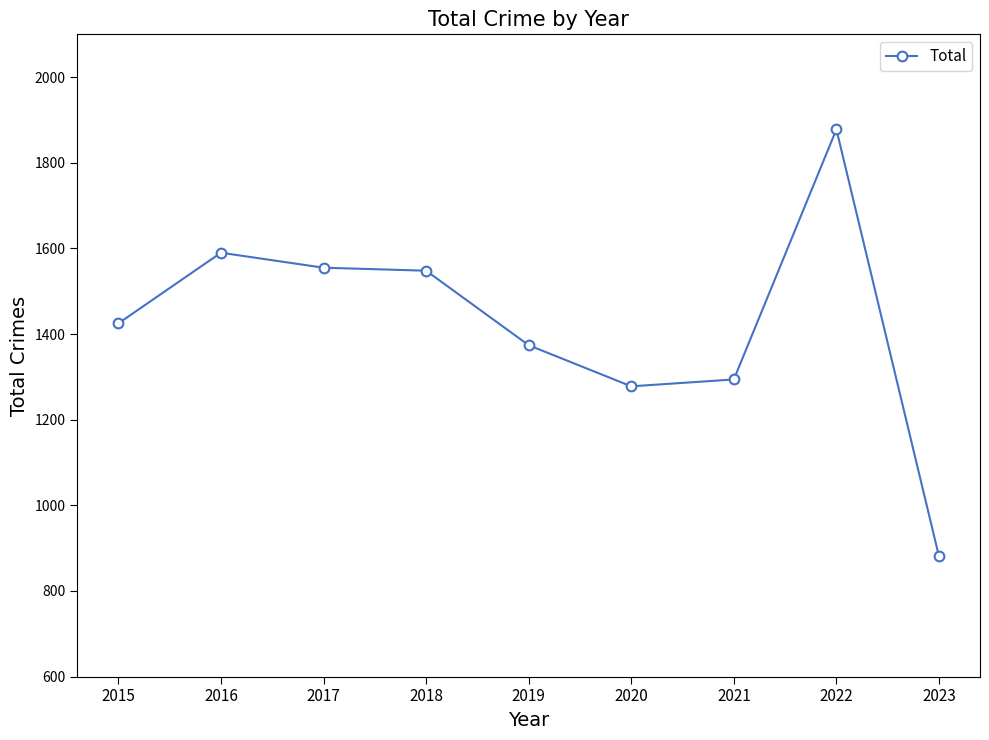

What is the difference between the maximum and minimum values?

997